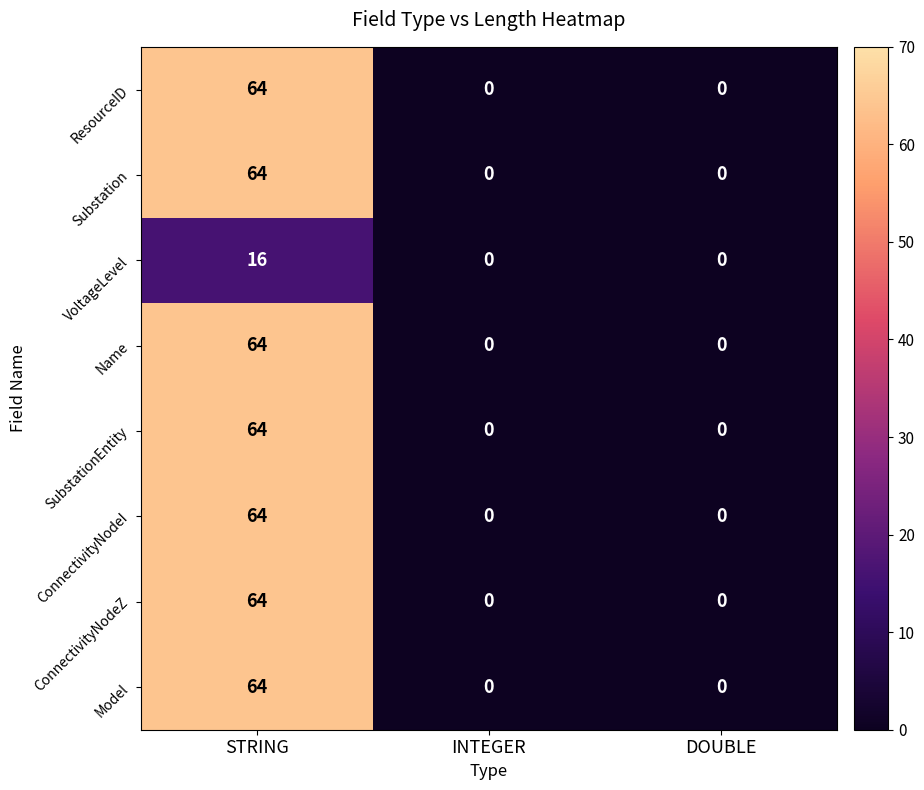

What is the sum of all Model values?

64